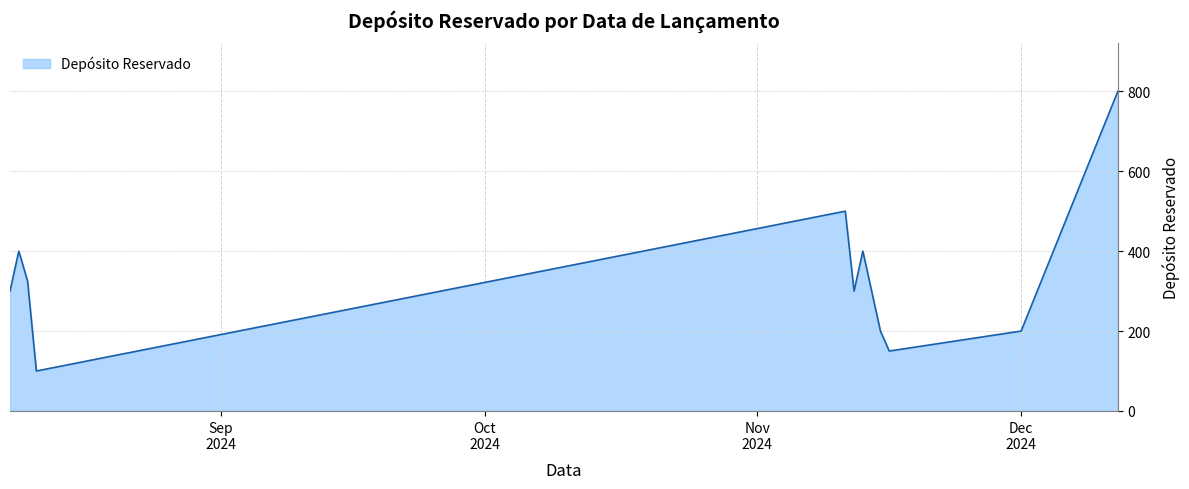

How many series are shown in this chart?

1